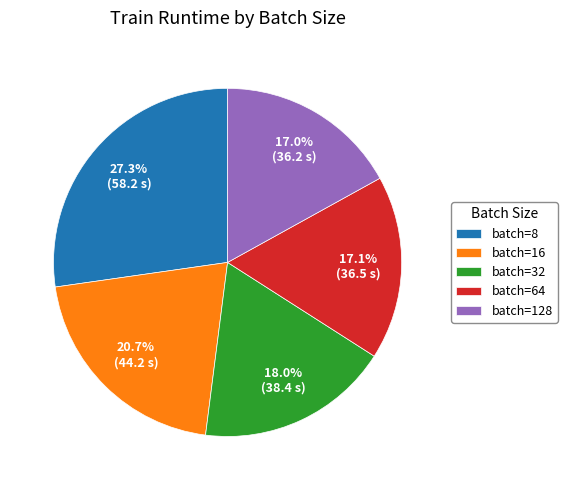

Between batch=8 and batch=64, which is larger?

batch=8